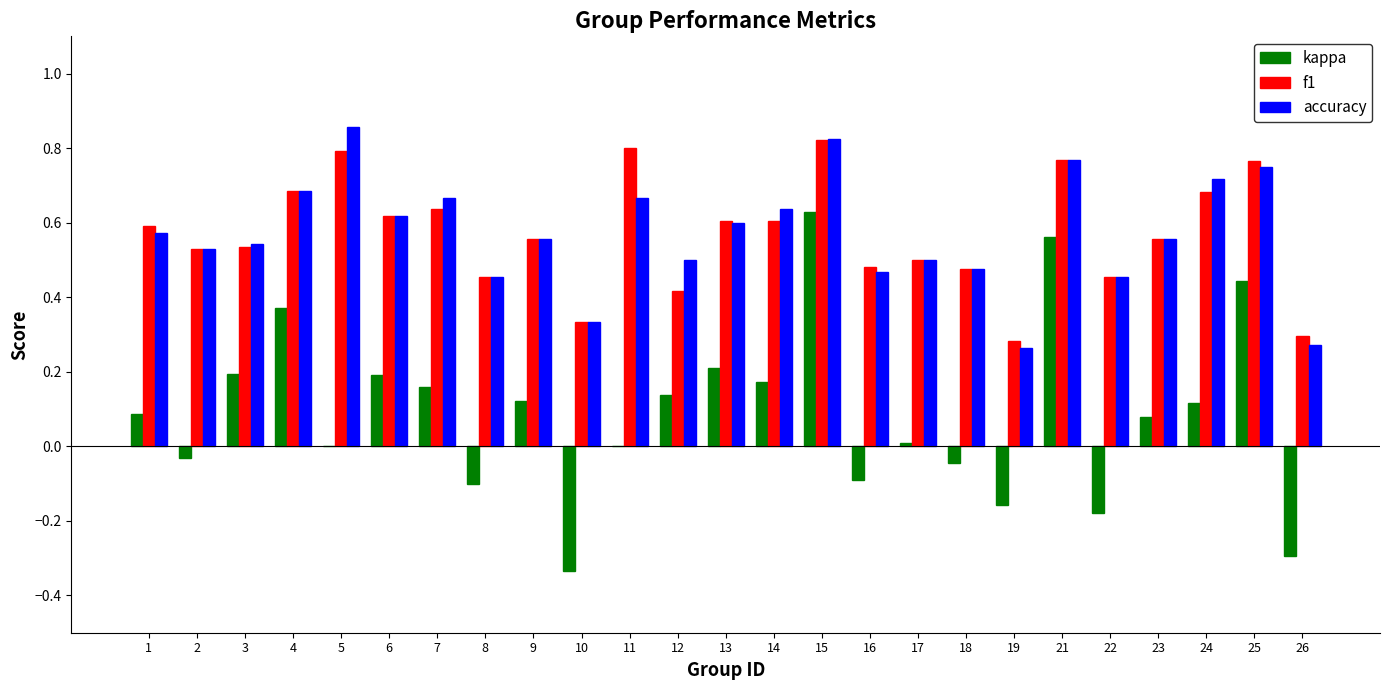

At which category is the sum across all series the highest?

15